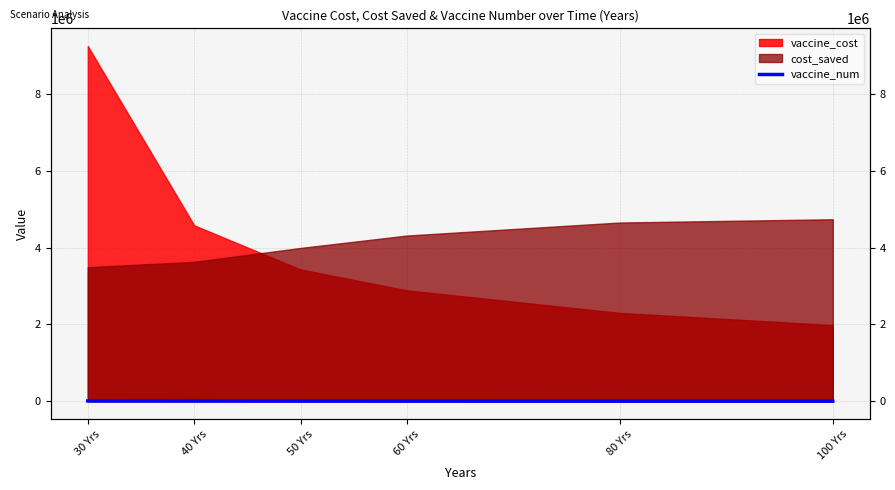

List the labels in order of value, smallest first.

100 Yrs, 80 Yrs, 60 Yrs, 50 Yrs, 40 Yrs, 30 Yrs